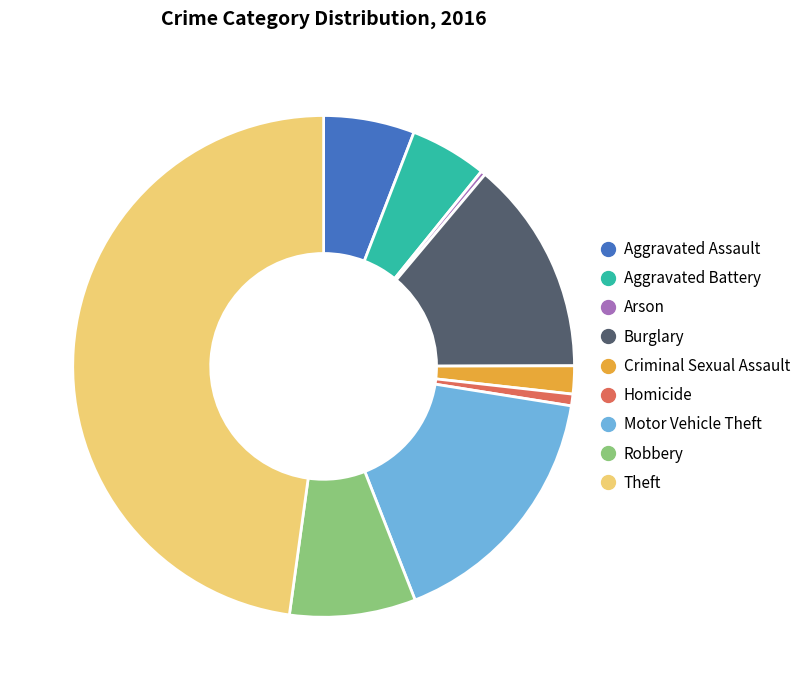

Which has a higher value, Burglary or Criminal Sexual Assault?

Burglary